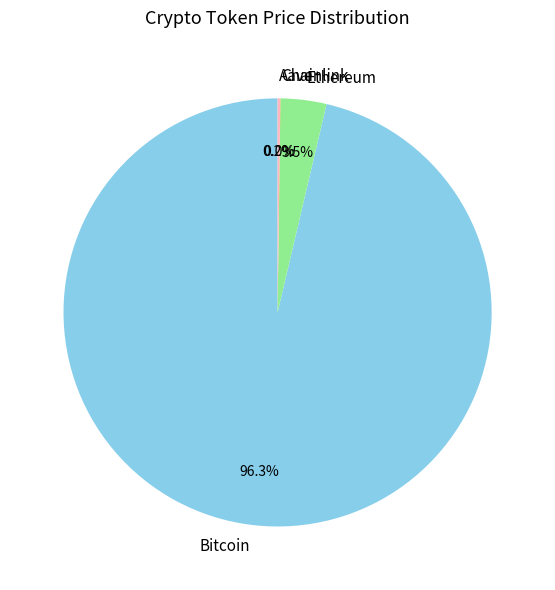

Which slice is the largest?

Bitcoin